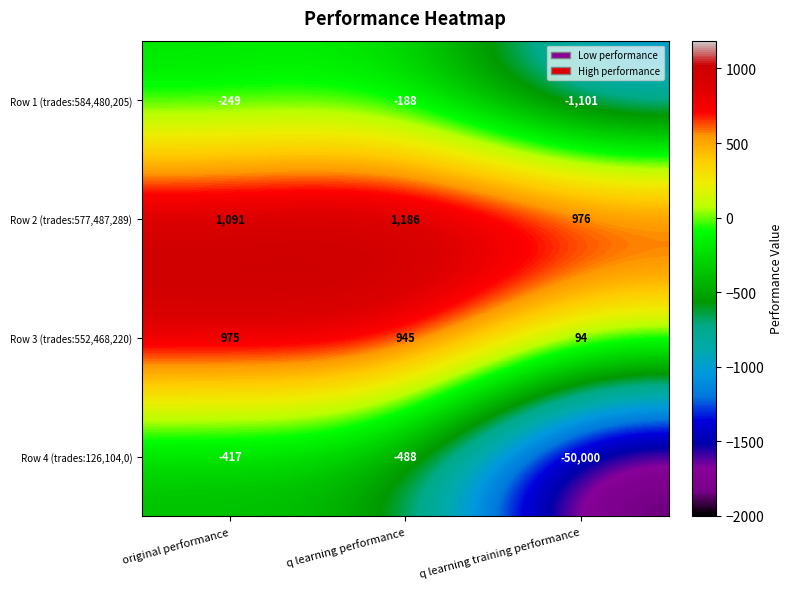

What is the total value across all series at original performance?

1400